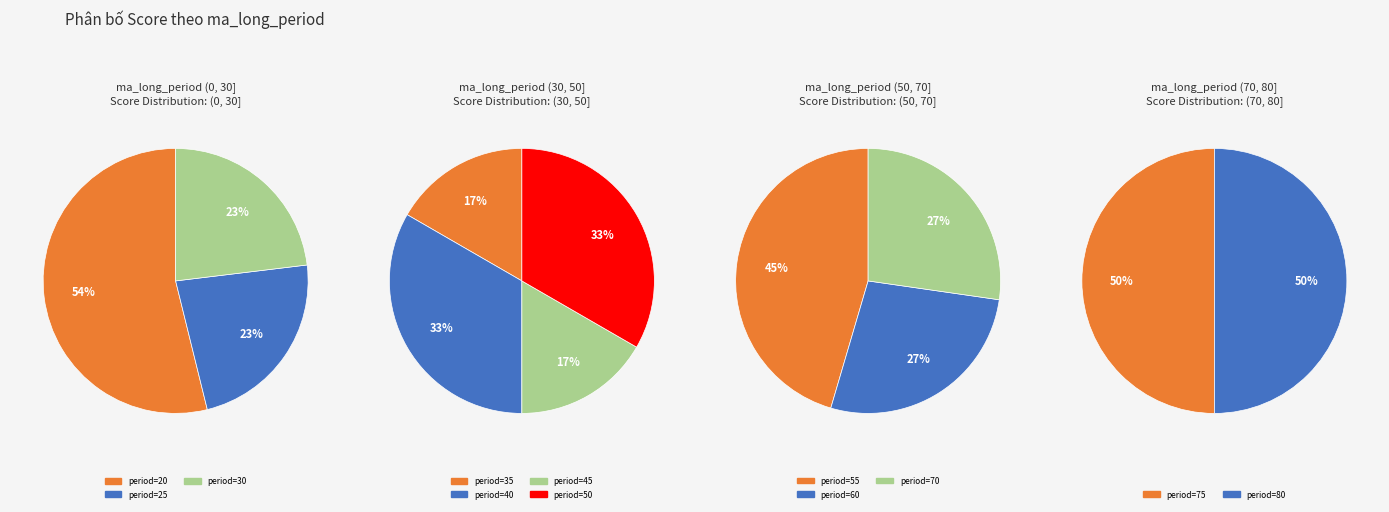

How many slices are in this pie chart?

12